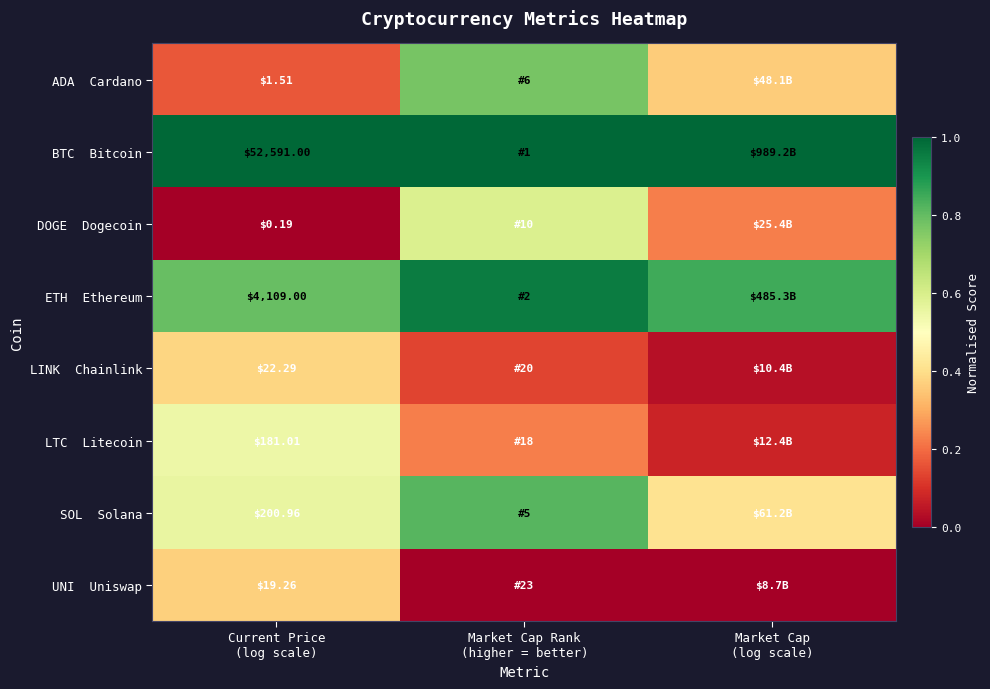

Is the value of BTC Bitcoin at Market Cap Rank (higher = better) greater than the value of LINK Chainlink at Current Price (log scale)?

Yes